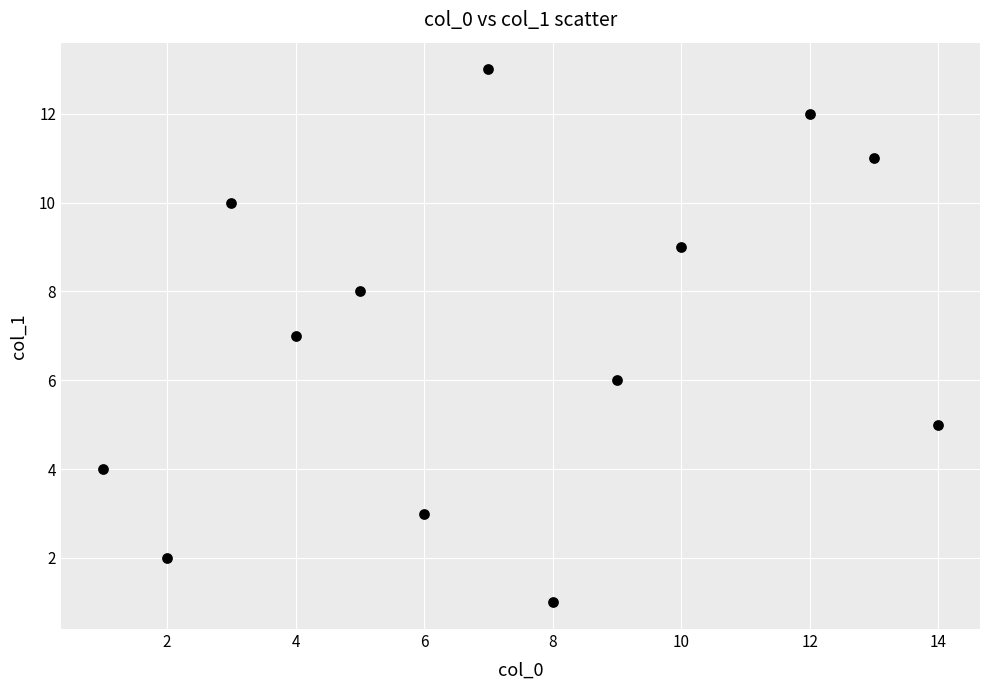

What is the range of Y values (max minus min)?

12